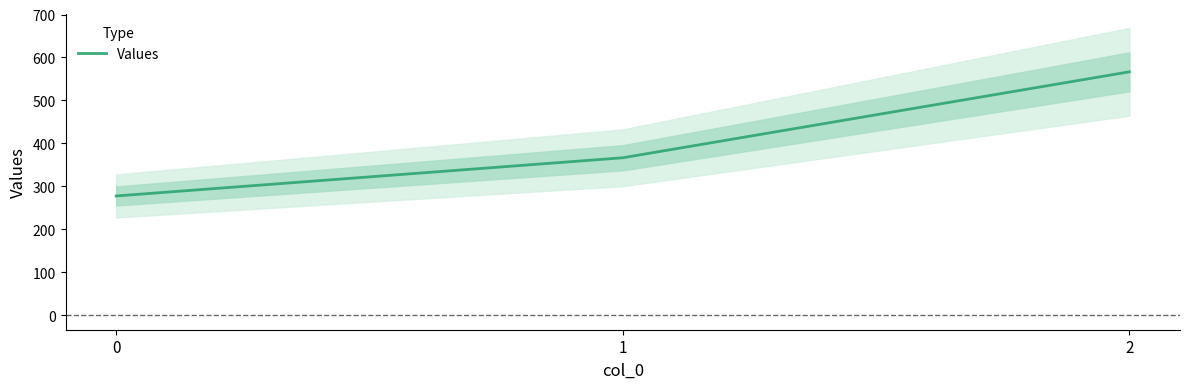

List the labels in order of value, smallest first.

0, 1, 2